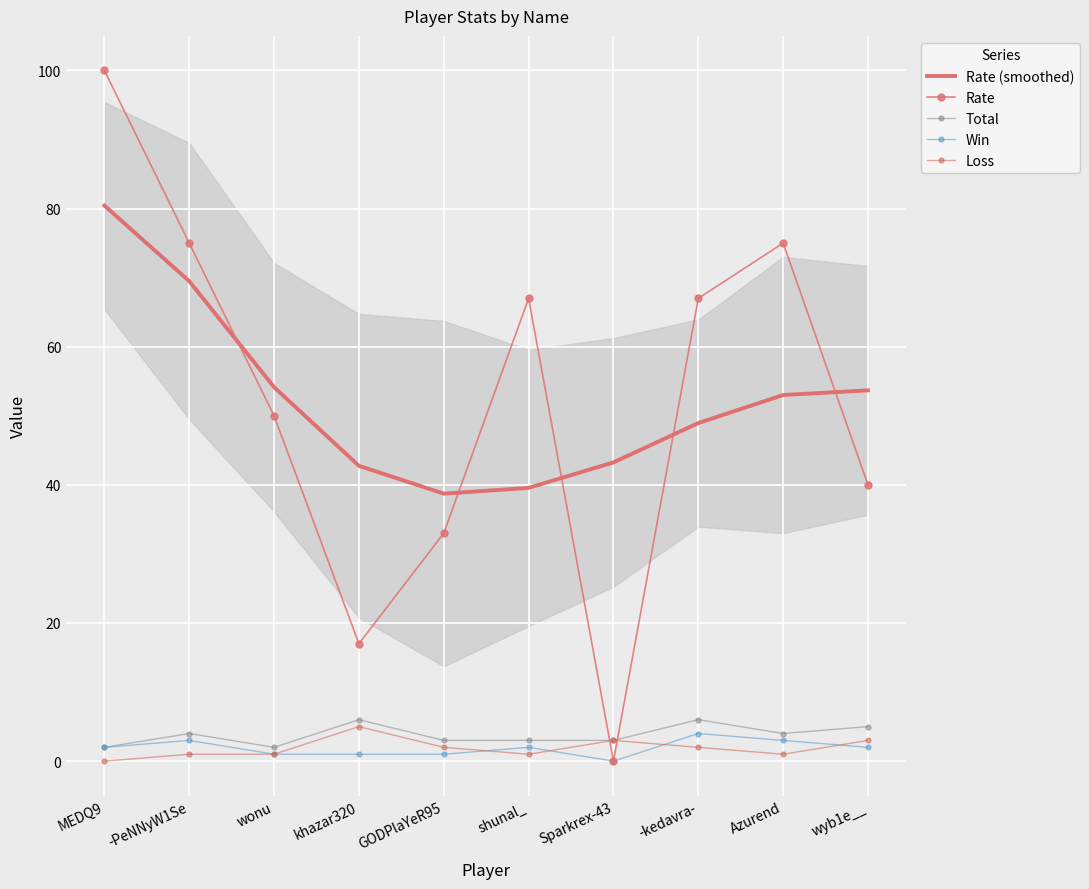

The Rate (smoothed) series shows 53.0 at Azurend. True or false?

True